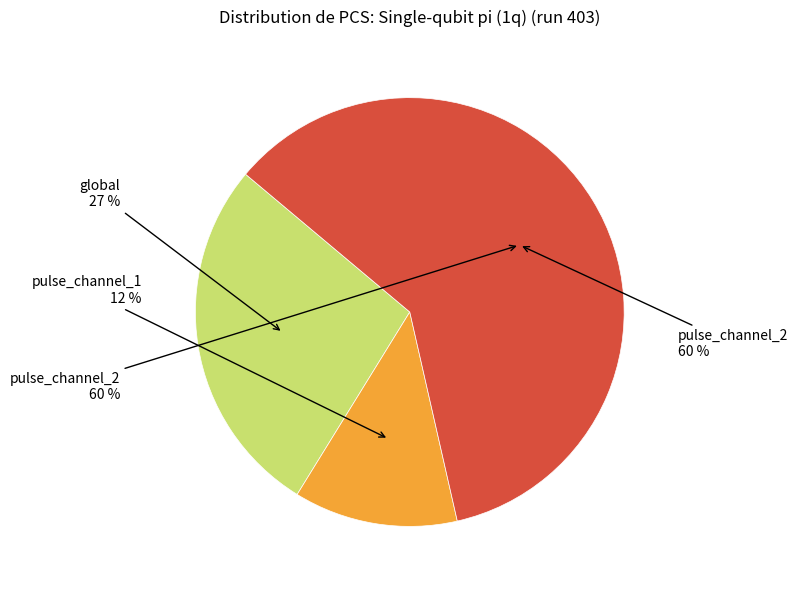

How many slices are in this pie chart?

3